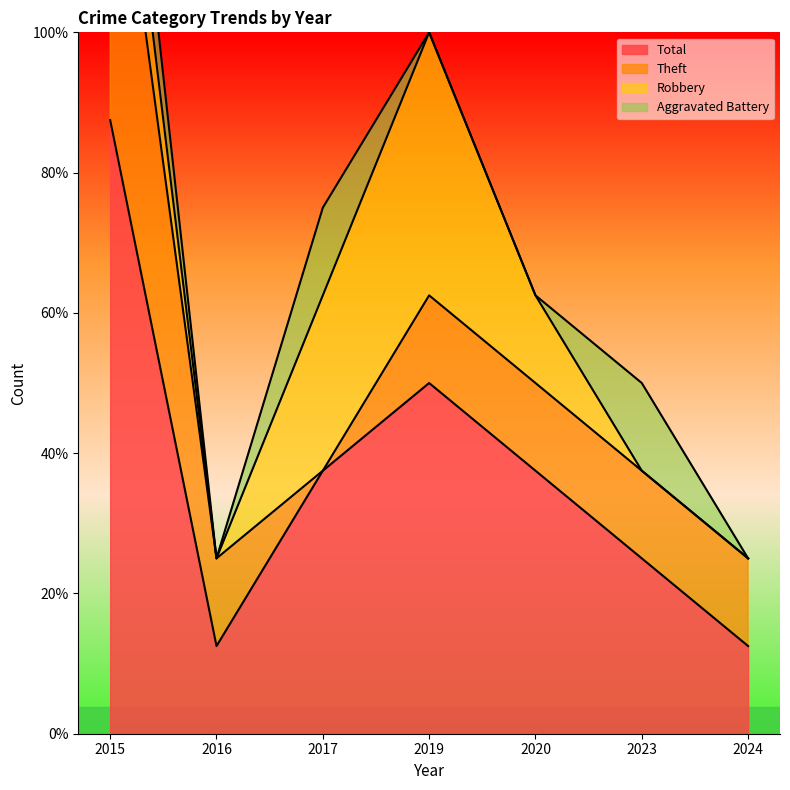

Which series changed the most between 2016 and 2024?

Total